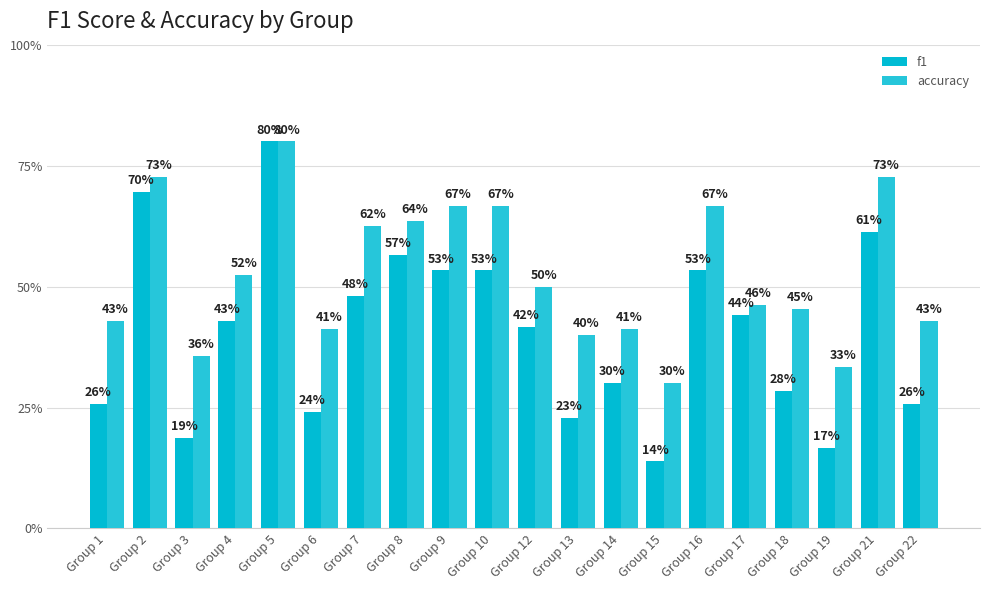

Rank the series at Group 9 from highest to lowest value.

accuracy, f1